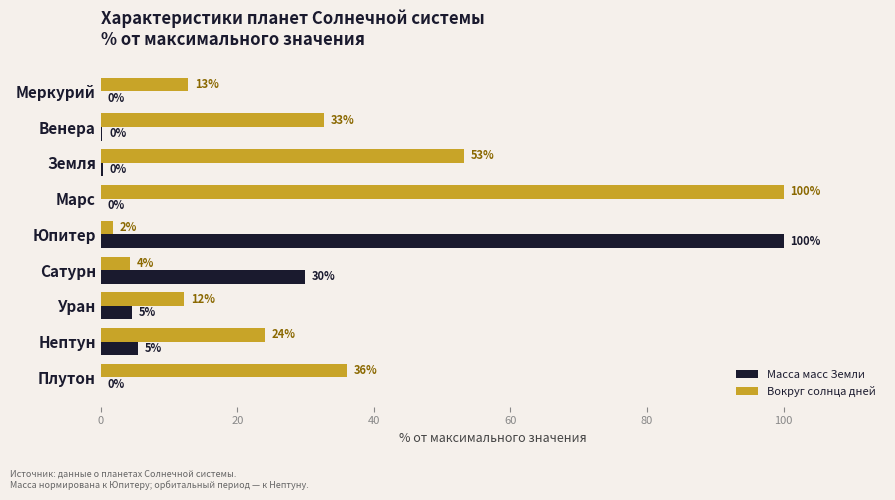

What is the sum of all Вокруг солнца дней values?

277.0